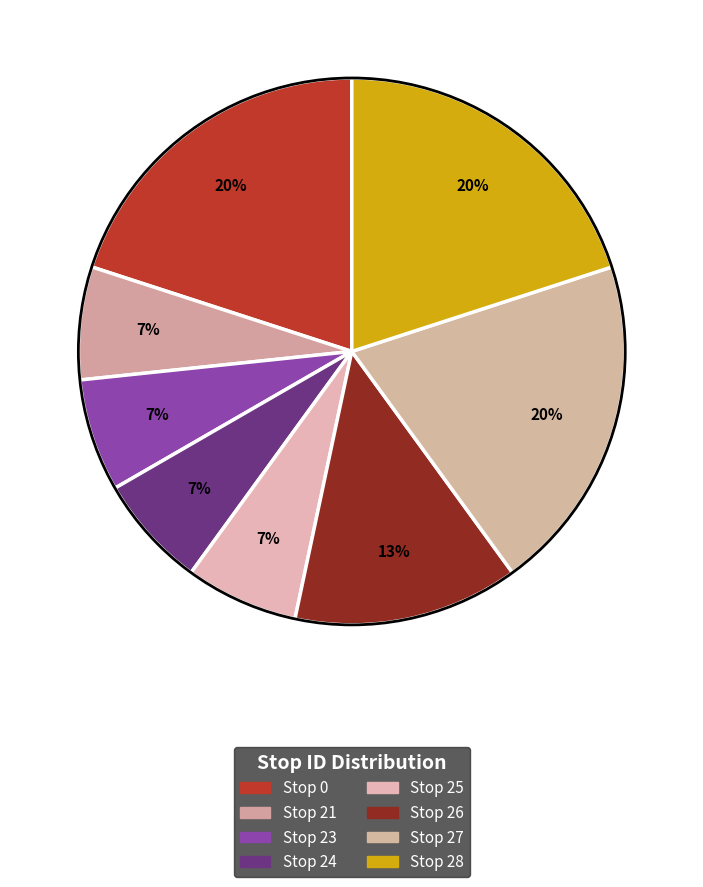

How many slices are in this pie chart?

8